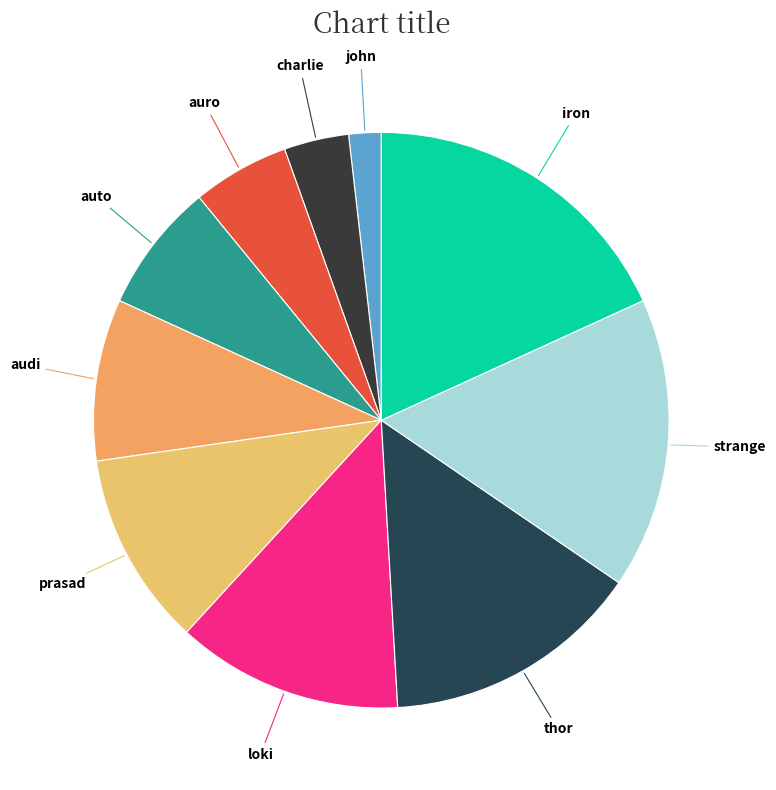

What is the ratio of the value at audi to the value at strange?

0.6